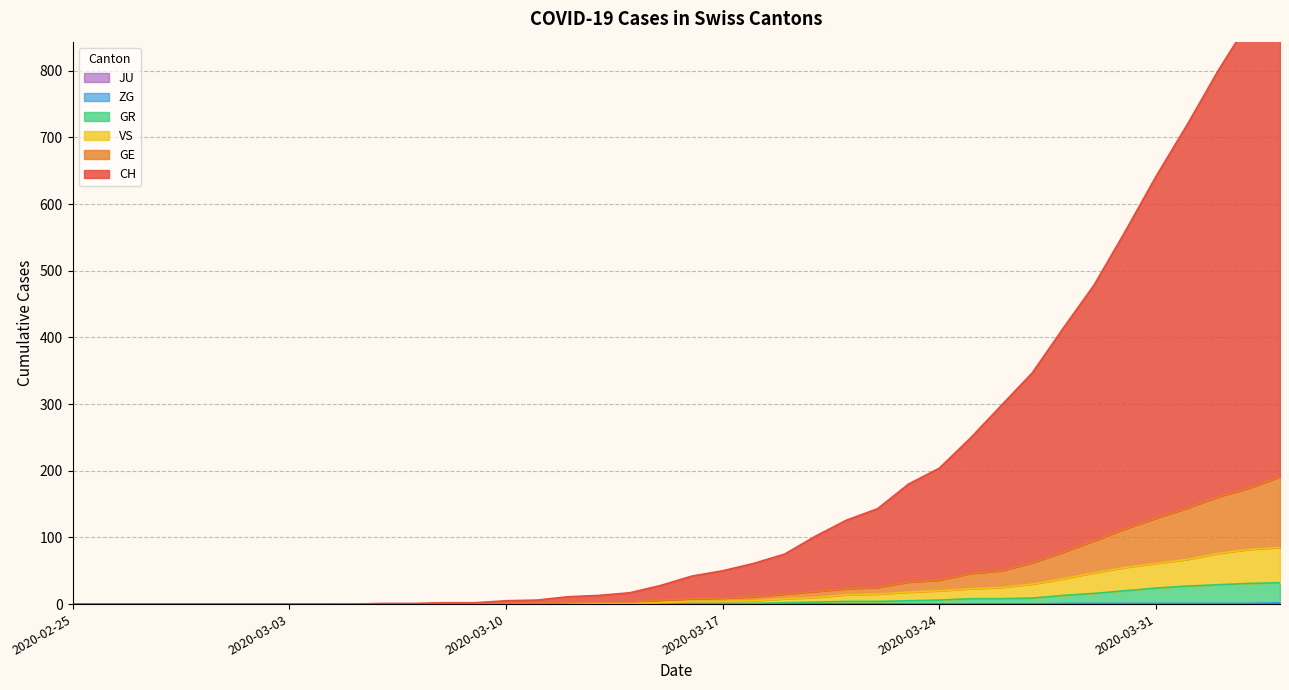

Which has a higher value, 2020-03-30 or 2020-03-01?

2020-03-30